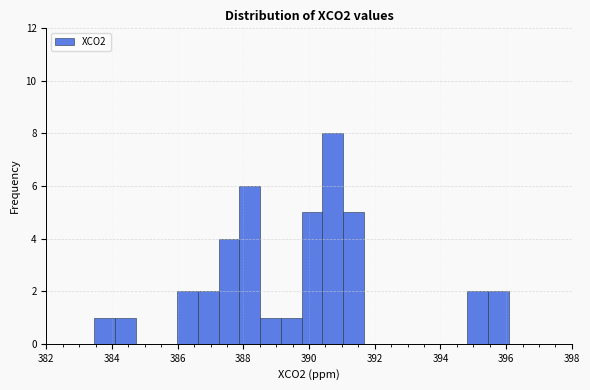

Read against the x-axis, roughly where is the centre of the tallest bar?

390.8